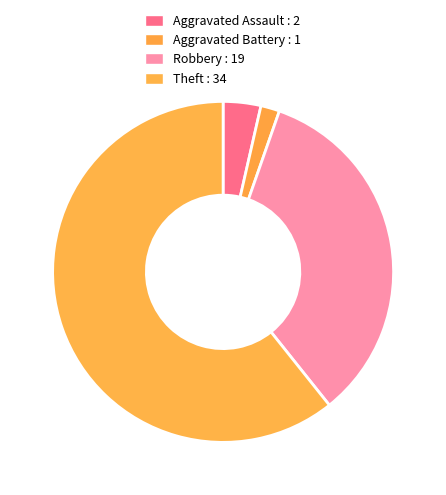

Count the number of slices in the pie.

4